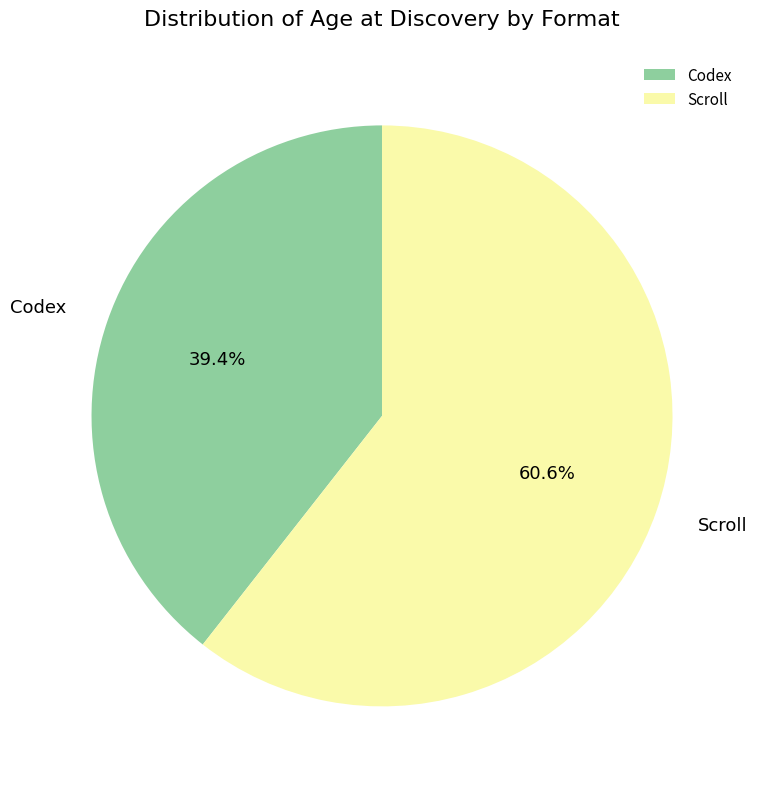

Is the sum of Scroll and Codex greater than half?

Yes